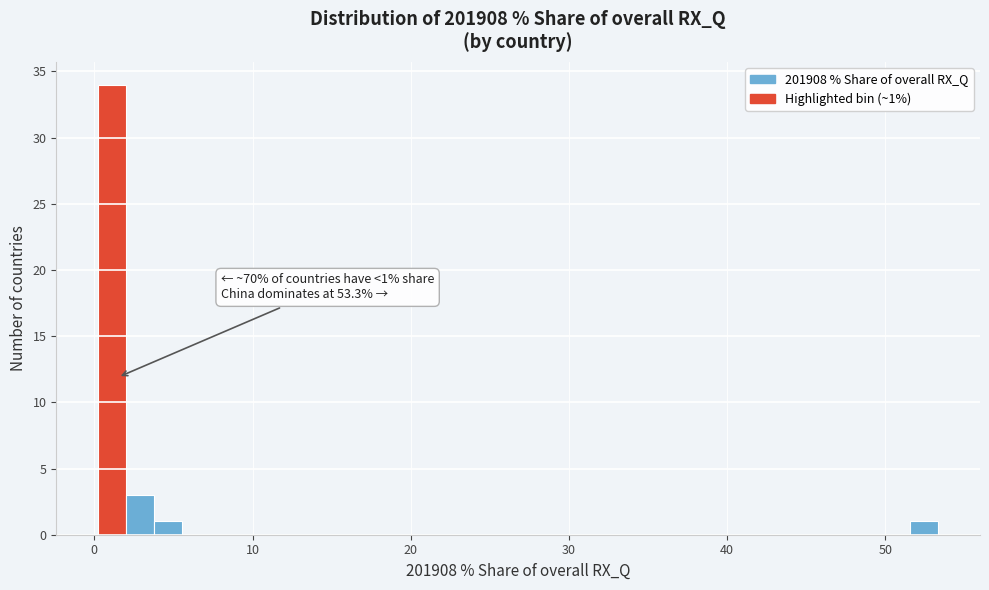

Around what value on the x-axis is the tallest bar? Give the approximate position of its centre, as read against the axis.

1